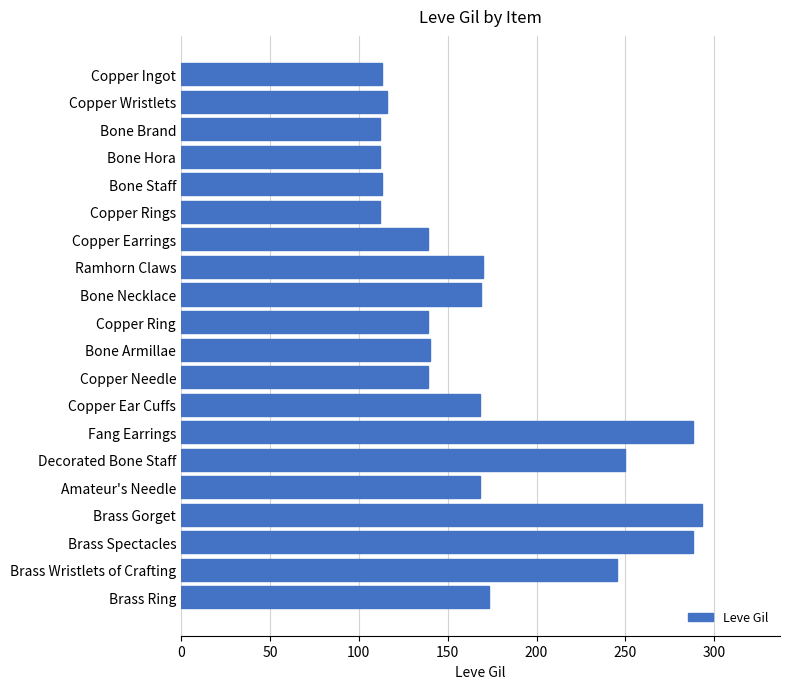

What is the approximate value at Copper Earrings?

139